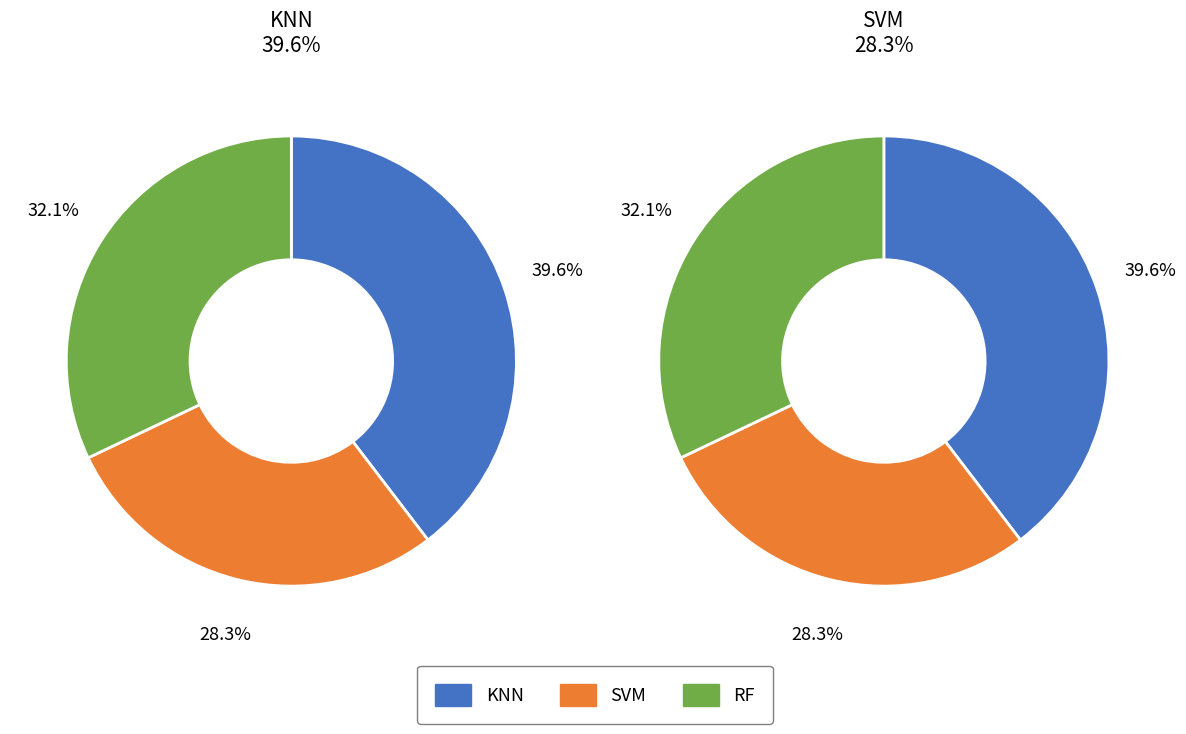

What is the total percentage of SVM and KNN?

67.9%